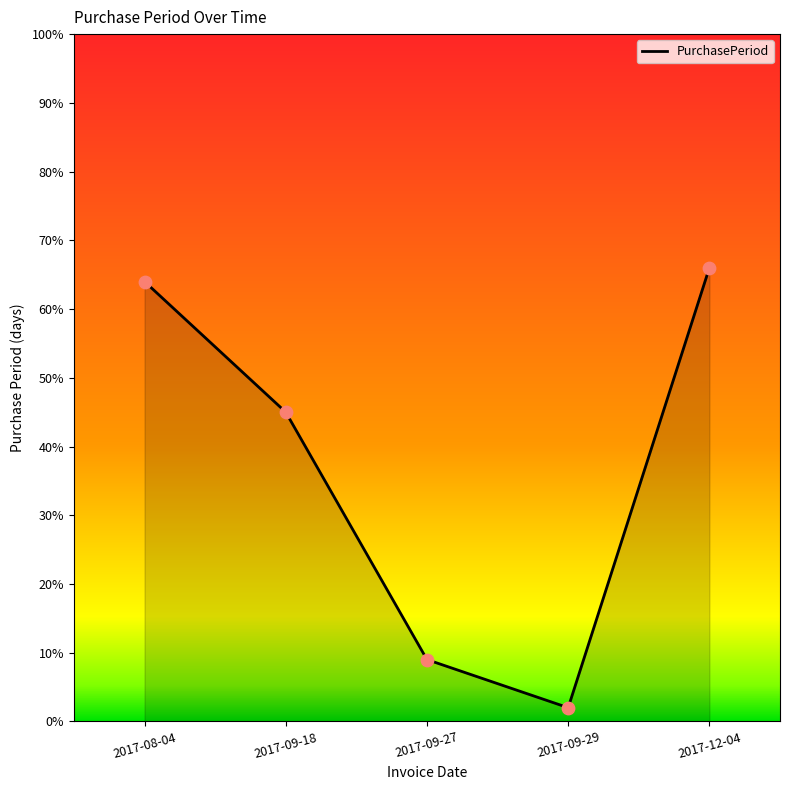

What is the change in value from 2017-09-29 to 2017-12-04?

+64